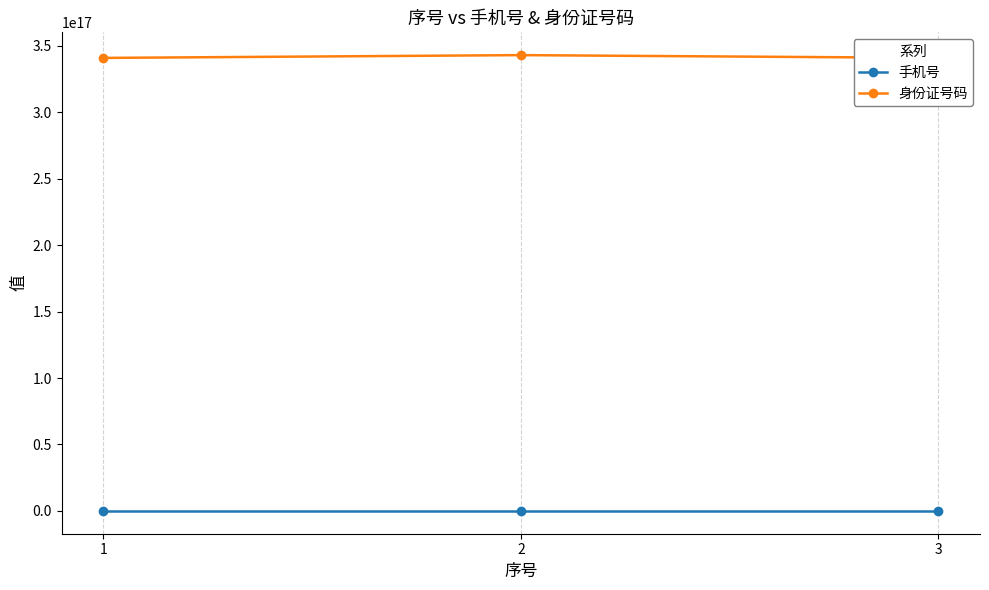

Where does the 手机号 series first go above 13966403294?

1